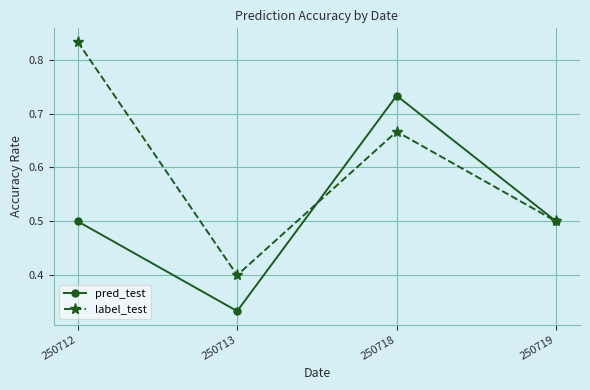

Which series has the largest total across all categories?

label_test